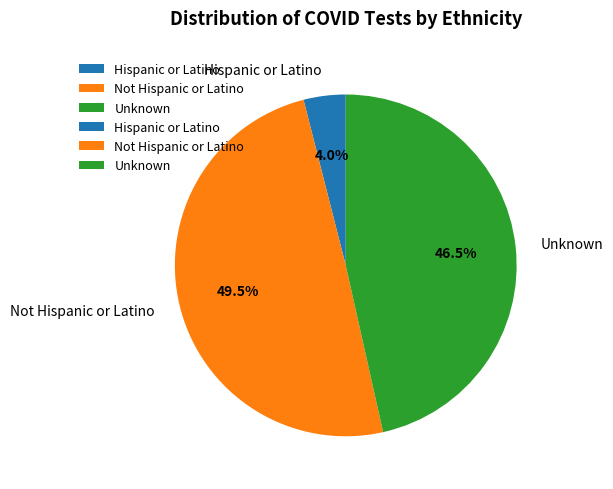

Is Not Hispanic or Latino the majority of the pie?

No